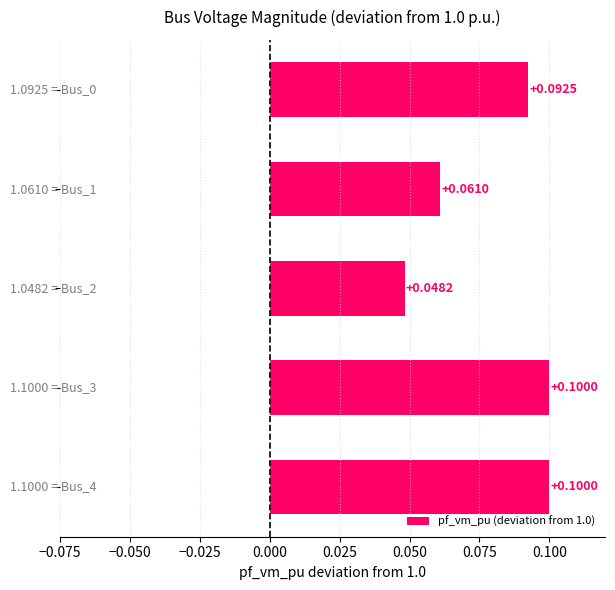

What is the sum of all values?

0.4